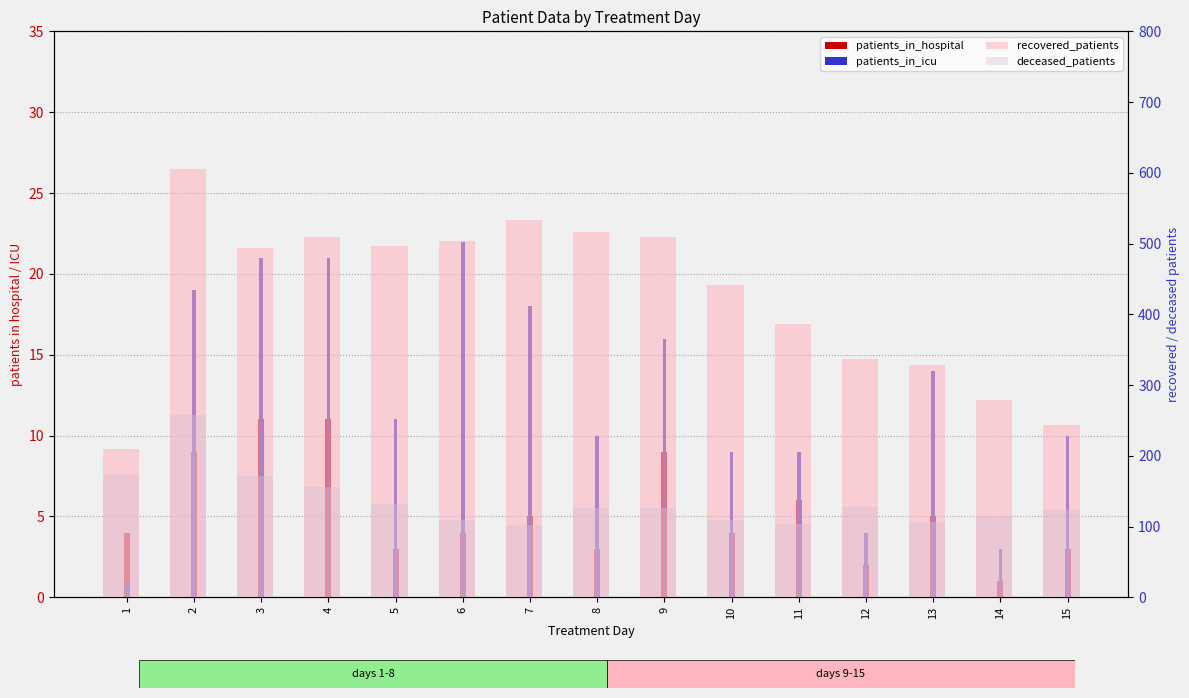

What is the difference between the second highest and minimum values in the patients_in_hospital series?

10